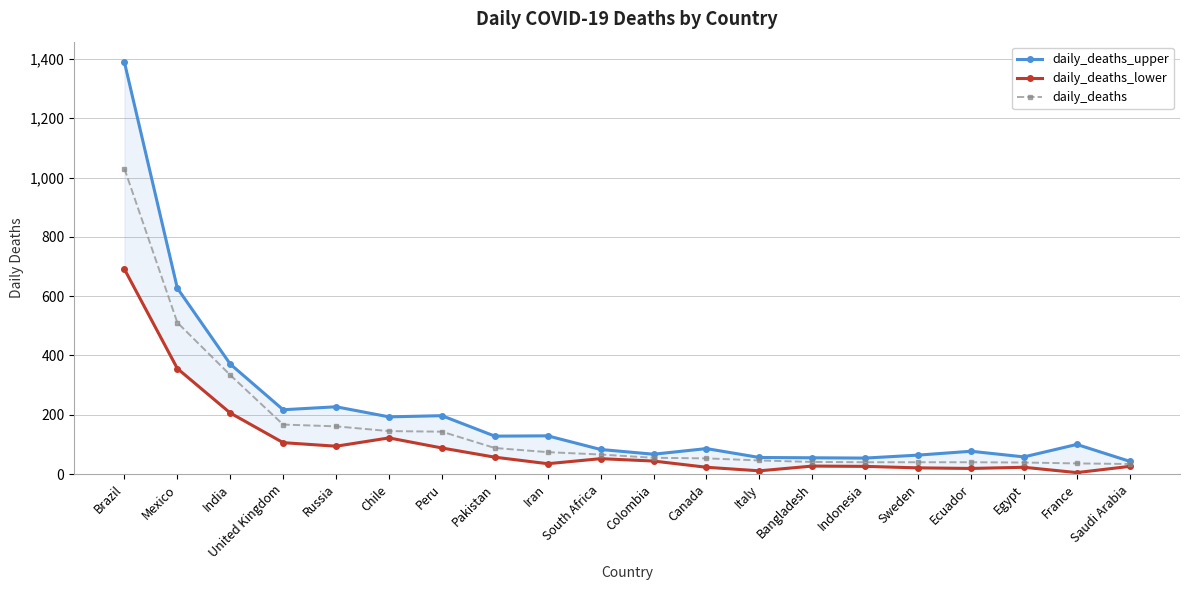

True or false: daily_deaths_upper and daily_deaths cross at least once.

False